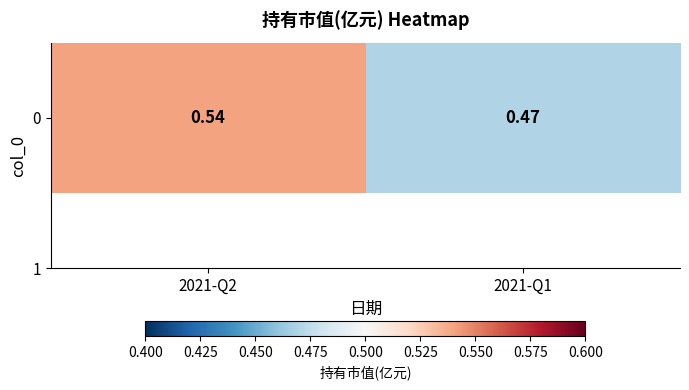

Which has a higher value, 2021-Q2 or 2021-Q1?

2021-Q2